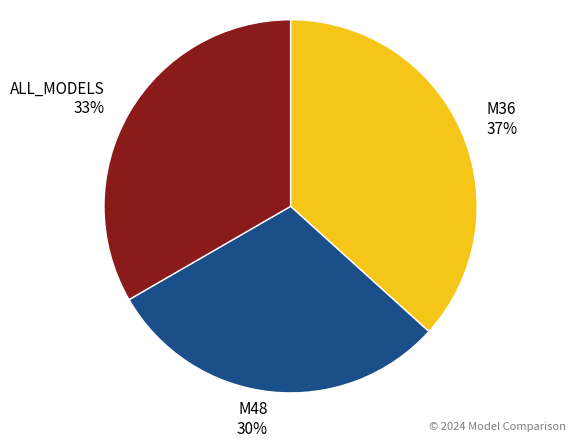

Which has a higher value, M48 or M36?

M36